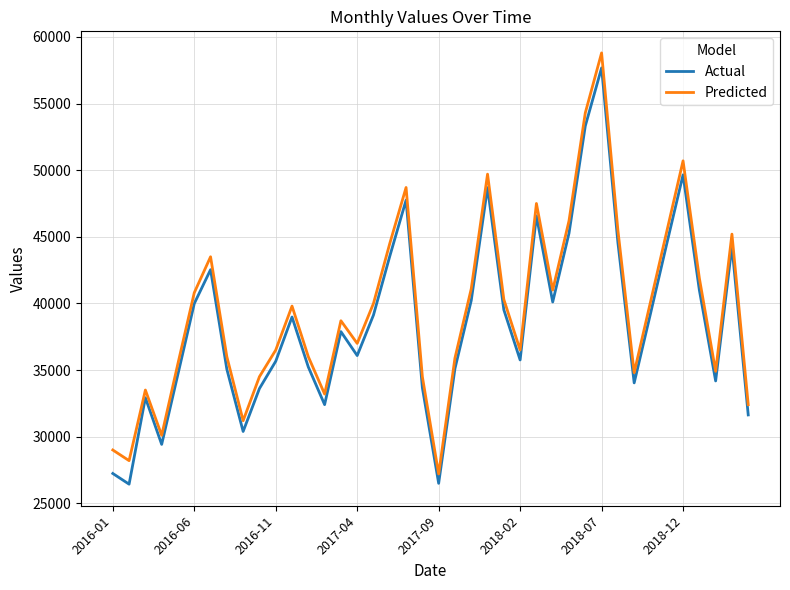

True or false: Actual and Predicted intersect in this chart.

False